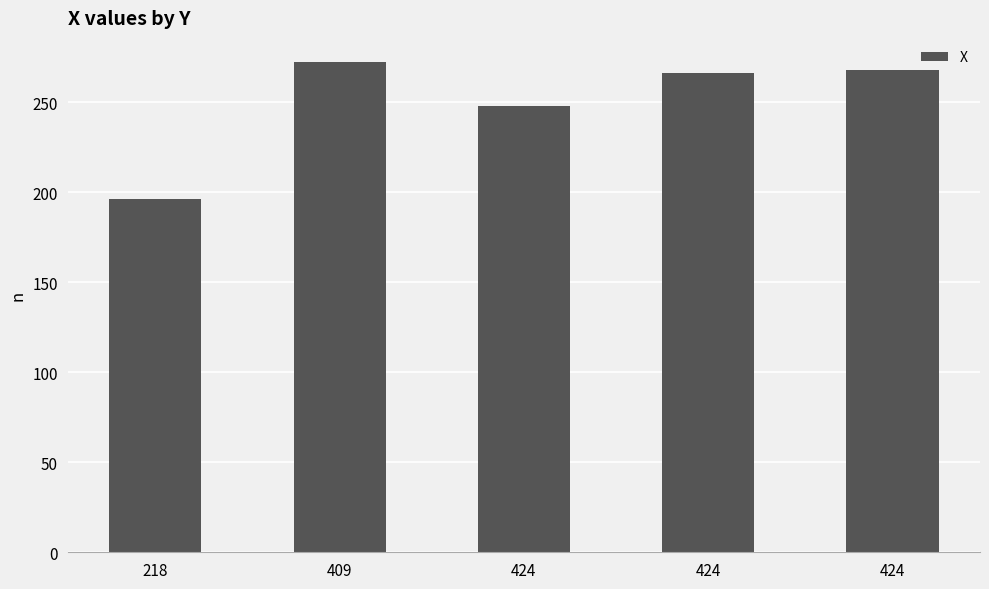

True or false: the data shows 465 at 409.

False